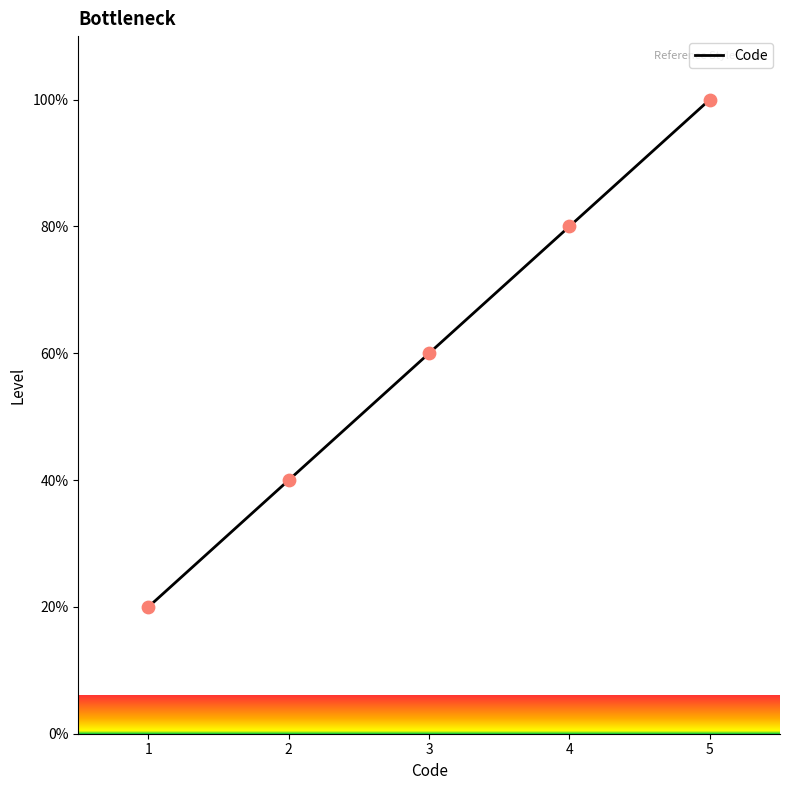

What is the change in value from 1 to 4?

+60